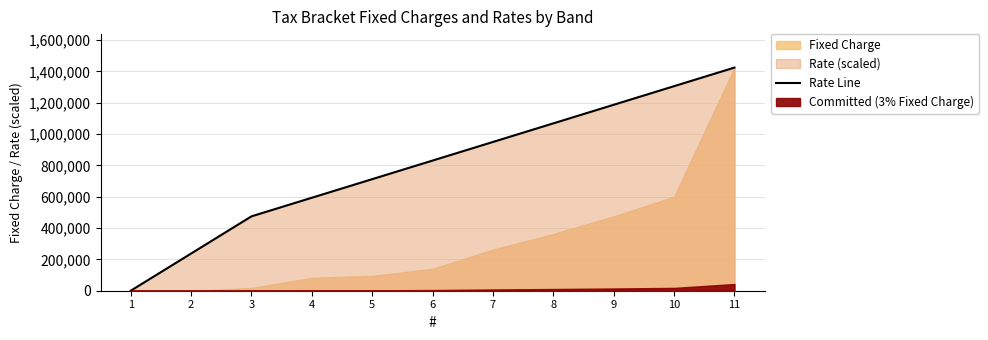

What is the highest value of the Rate Line series?

1425000.0